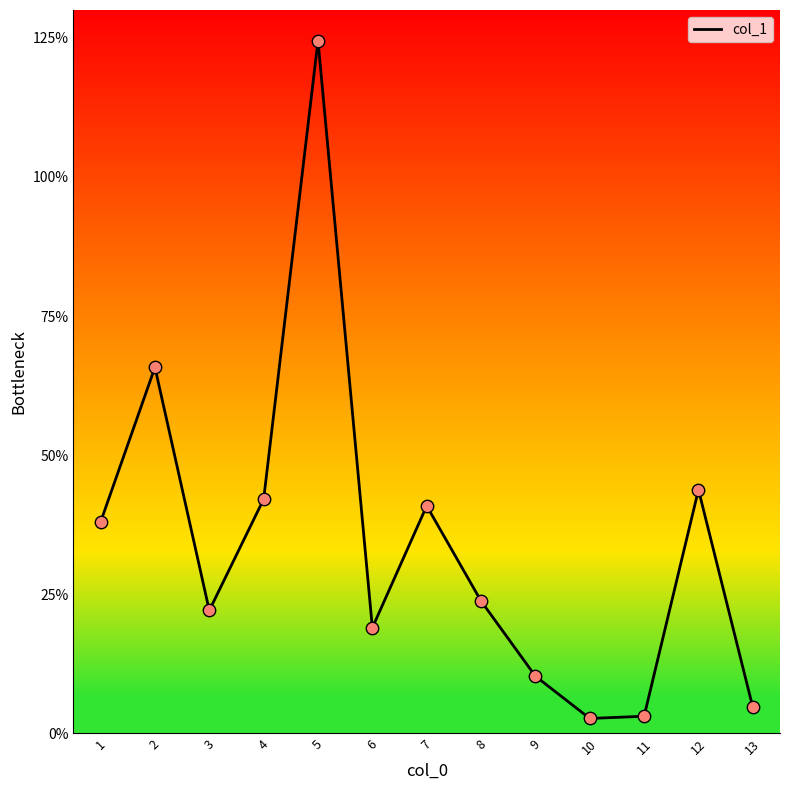

Approximately how many times larger is the value at 1 compared to 7?

0.9